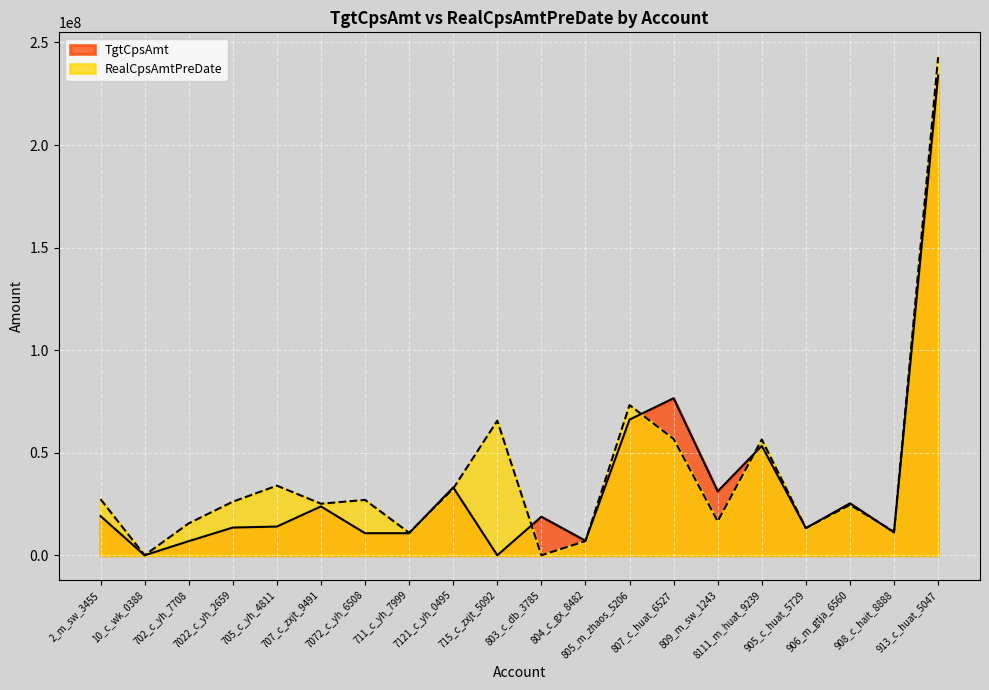

What is the value of the TgtCpsAmt point at the 15th from the left?

31167897.5